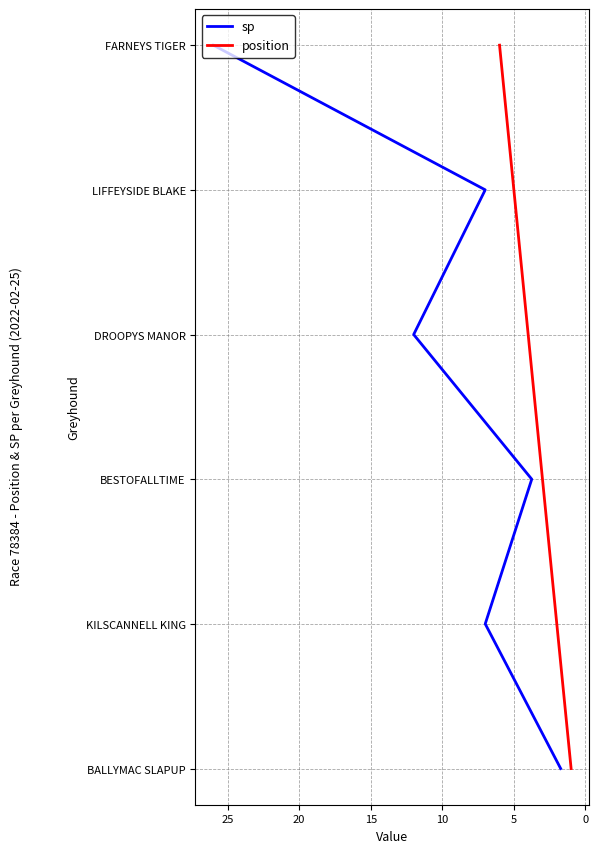

Which series has the largest total across all categories?

sp